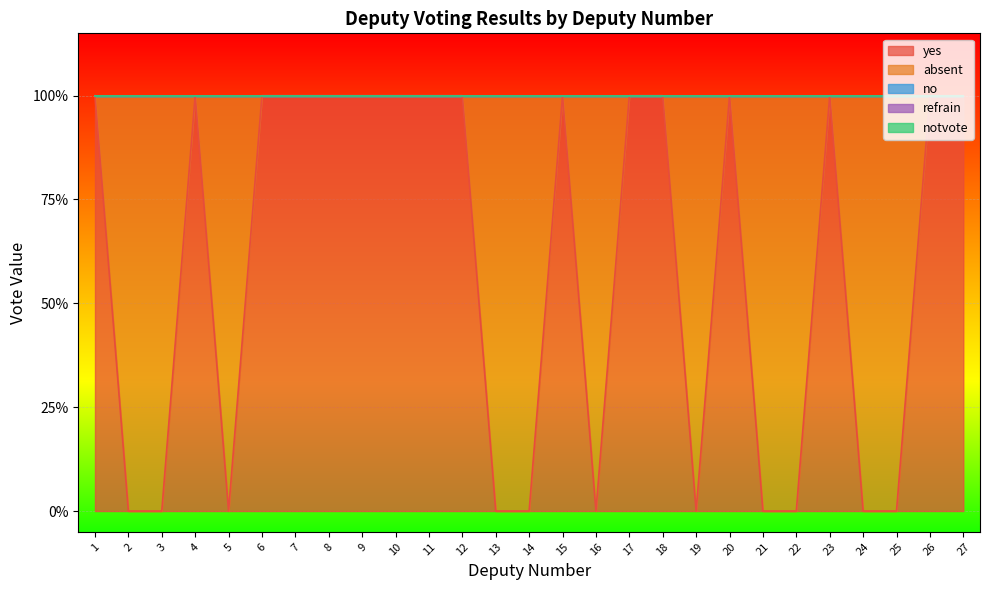

What is the spread (max minus min) of values at 9?

1